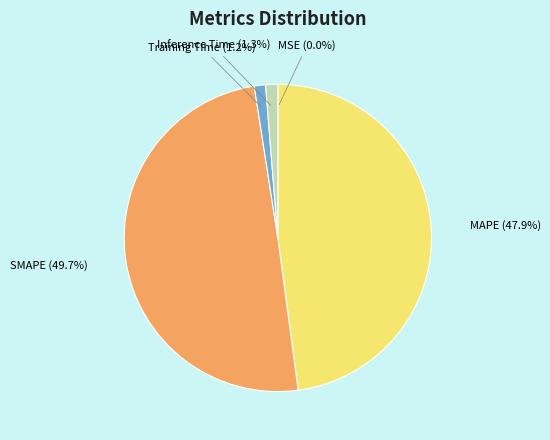

To the nearest percent, what portion does SMAPE represent?

50%